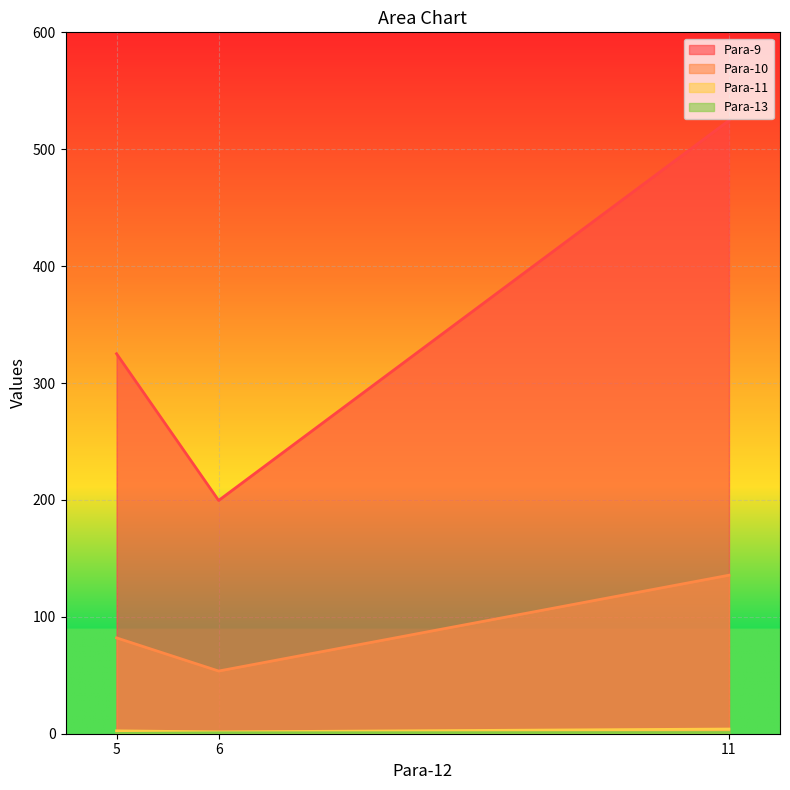

Reading left to right, what are all the values shown in this chart?

Para-9: 11.0=524.6	6.0=199.5	5.0=325.1
Para-10: 11.0=135.6	6.0=53.6	5.0=82.0
Para-11: 11.0=4.0	6.0=1.6	5.0=2.4
Para-13: 11.0=1.0	6.0=0.8	5.0=0.2